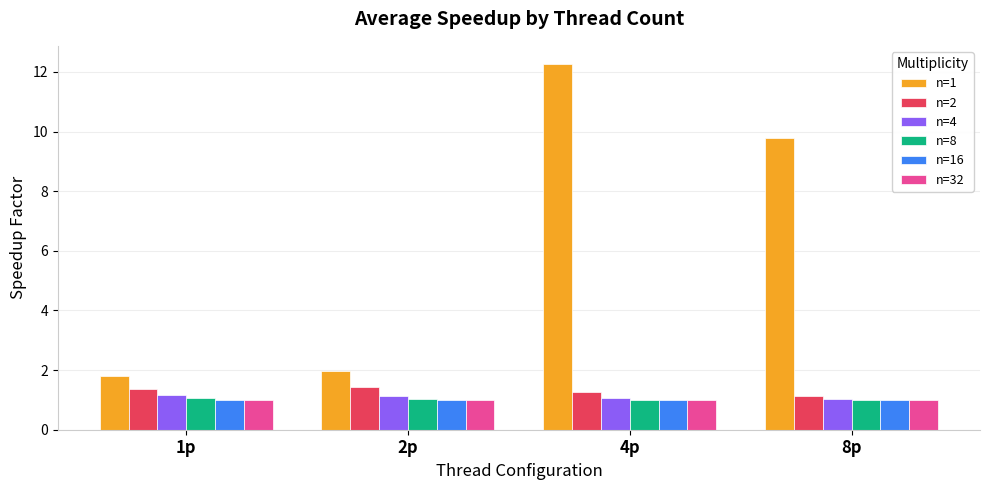

How many bars are there in total?

24